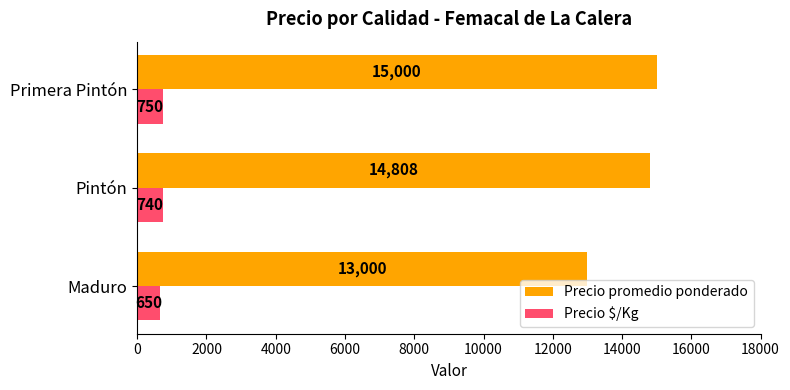

List the labels in order of Precio promedio ponderado value, smallest first.

Maduro, Pintón, Primera Pintón